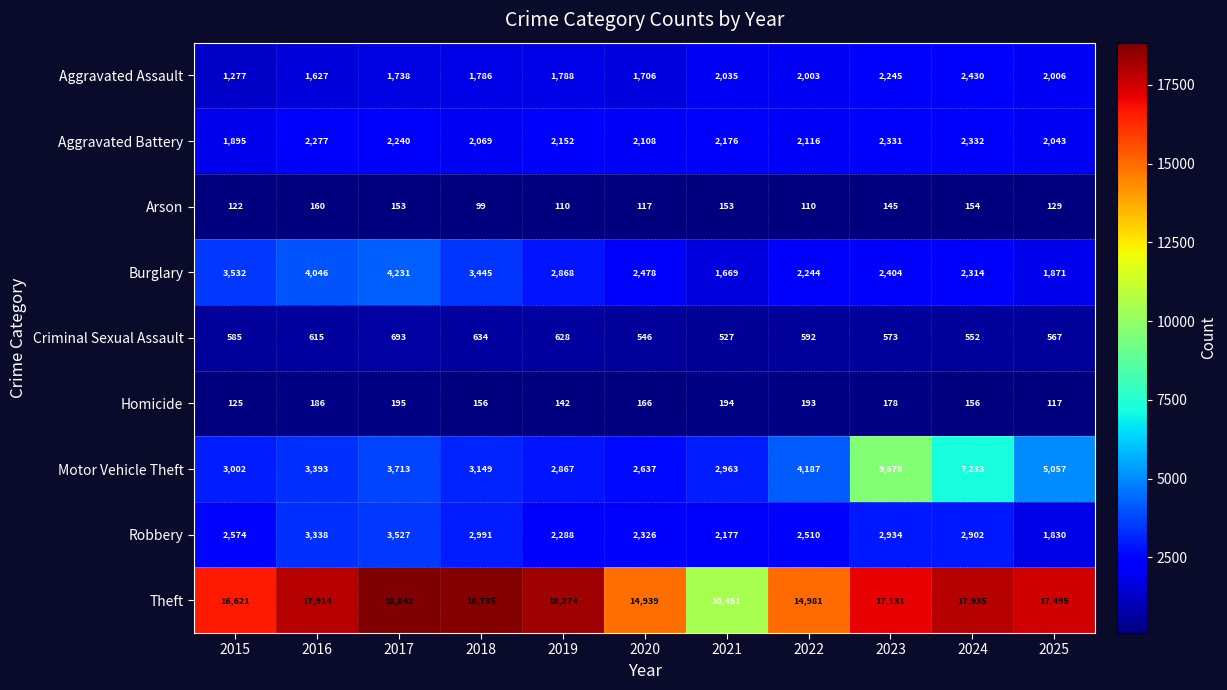

The value of Arson at 2019 is 180. True or false?

False